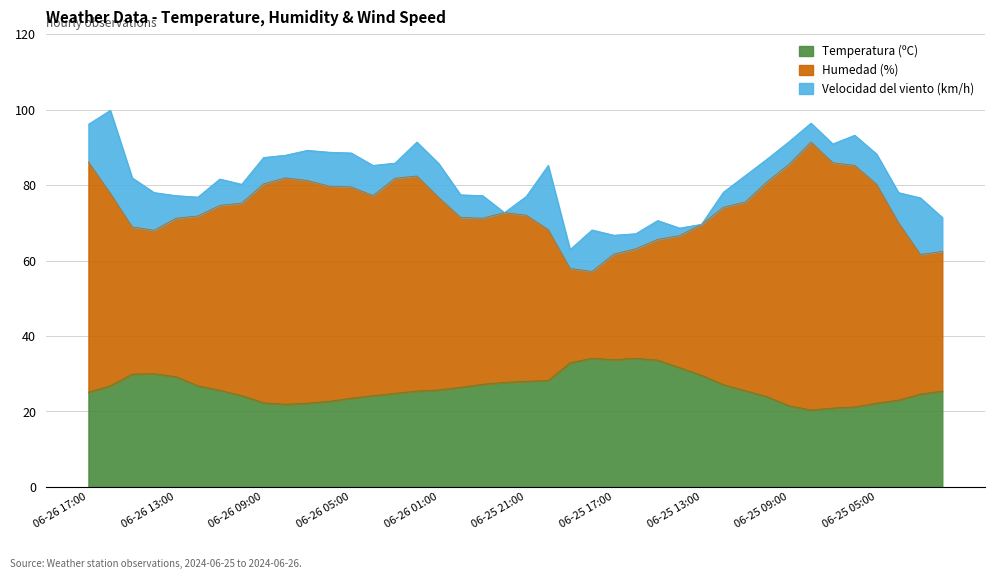

What are all the series names shown in the legend?

Temperatura (ºC), Humedad (%), Velocidad del viento (km/h)